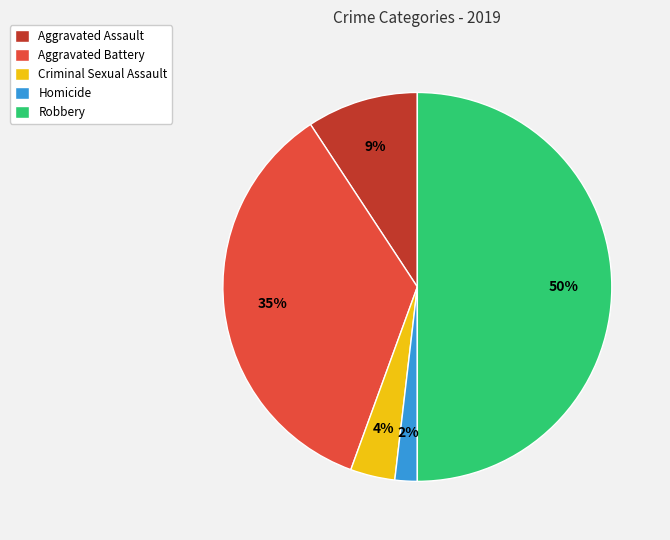

What percentage is the Criminal Sexual Assault slice, to the nearest percent?

4%